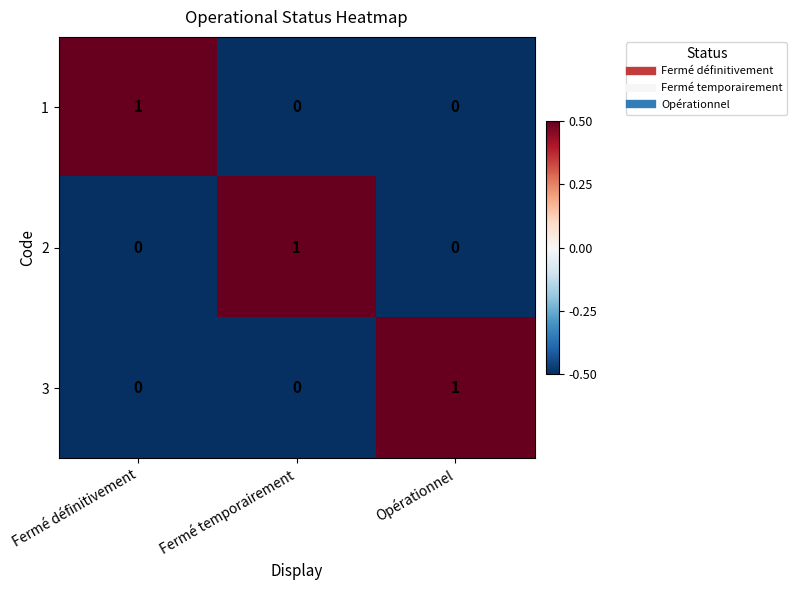

At which label does 1 reach its peak?

Fermé définitivement